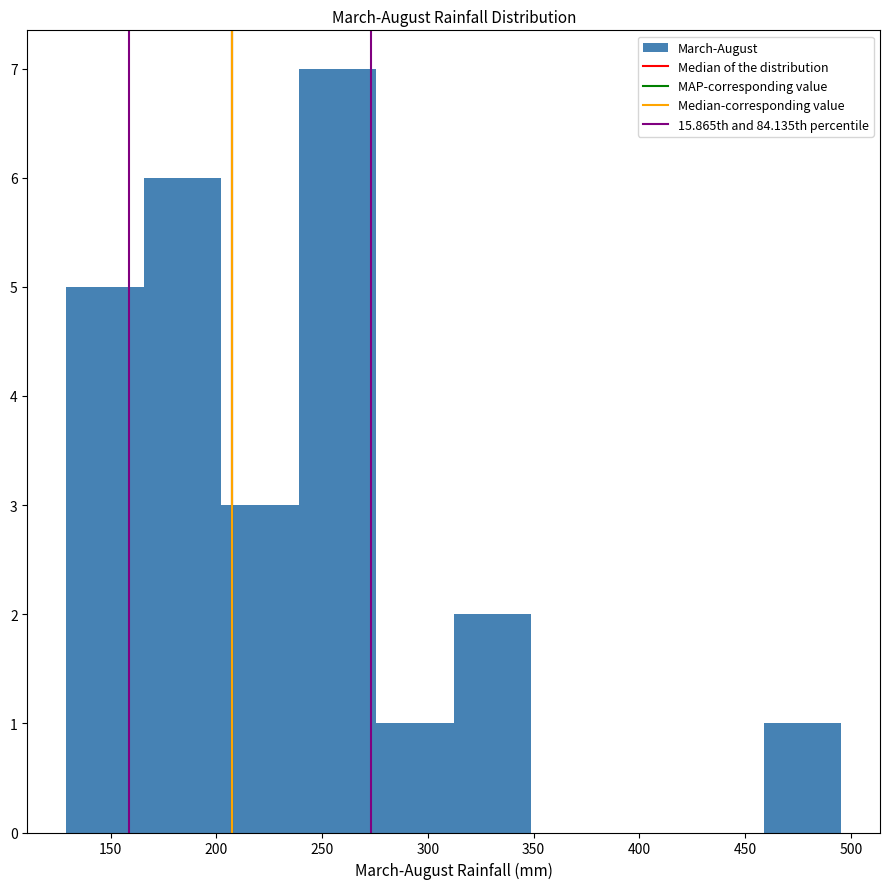

What is the height of the bar covering 200 to 240 on the x-axis? Neither the bar edges nor the heights are printed on the chart, so give them approximately, as read against the axes.

3